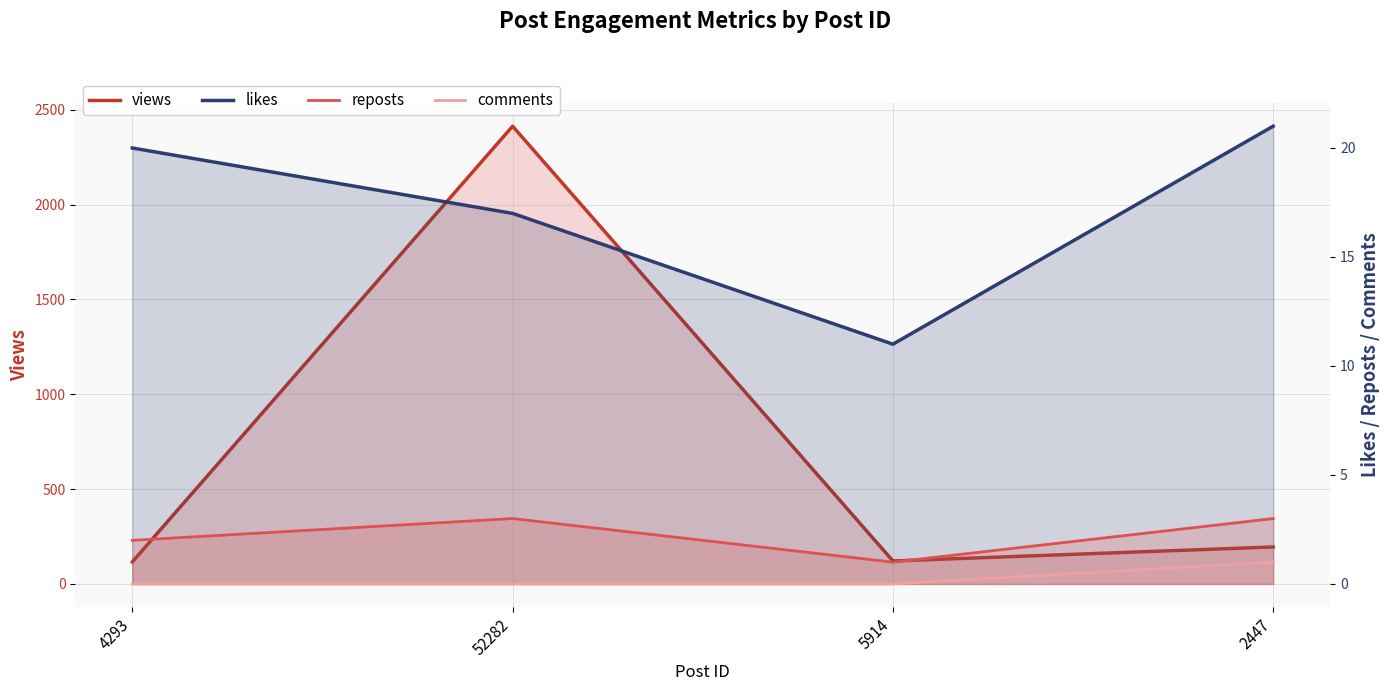

What is the difference between the maximum and minimum values in the likes series?

10